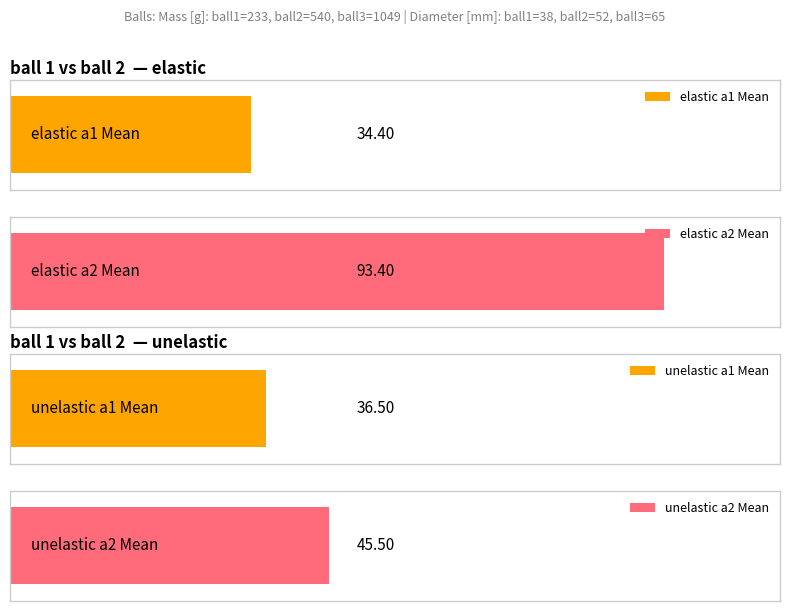

Rank the series at 9 from highest to lowest value.

elastic_a2, unelastic_a2, unelastic_a1, elastic_a1